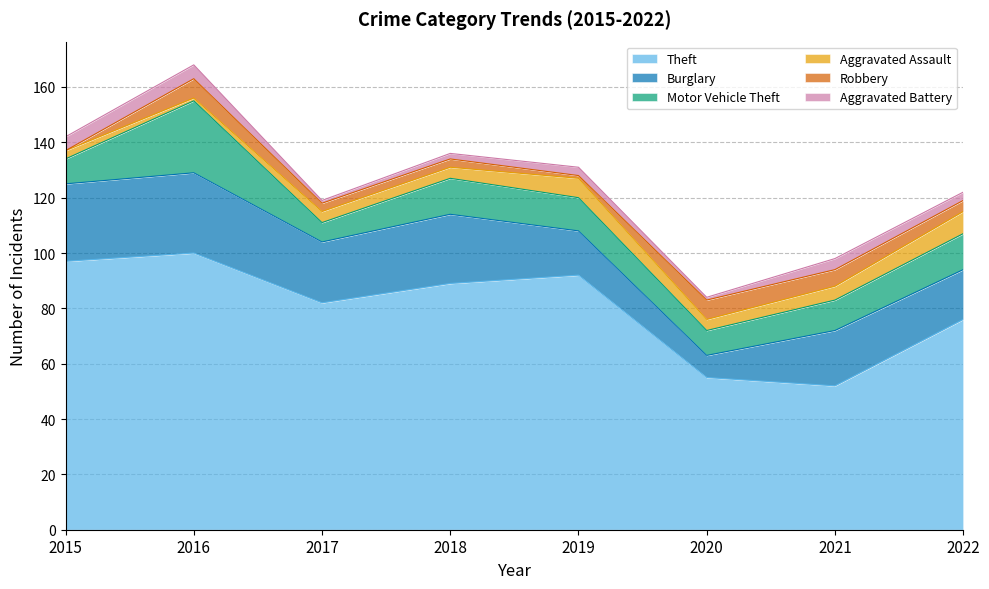

Rank the series at 2019 from lowest to highest value.

Robbery, Aggravated Battery, Aggravated Assault, Motor Vehicle Theft, Burglary, Theft